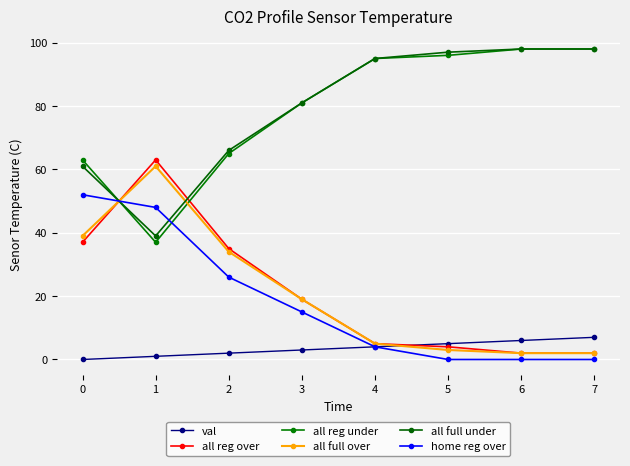

Reading right to left, extract all data points from this chart.

val: 7	6	5	4	3	2	1	0
all reg over: 2	2	4	5	19	35	63	37
all reg under: 98	98	96	95	81	65	37	63
all full over: 2	2	3	5	19	34	61	39
all full under: 98	98	97	95	81	66	39	61
home reg over: 0	0	0	4	15	26	48	52